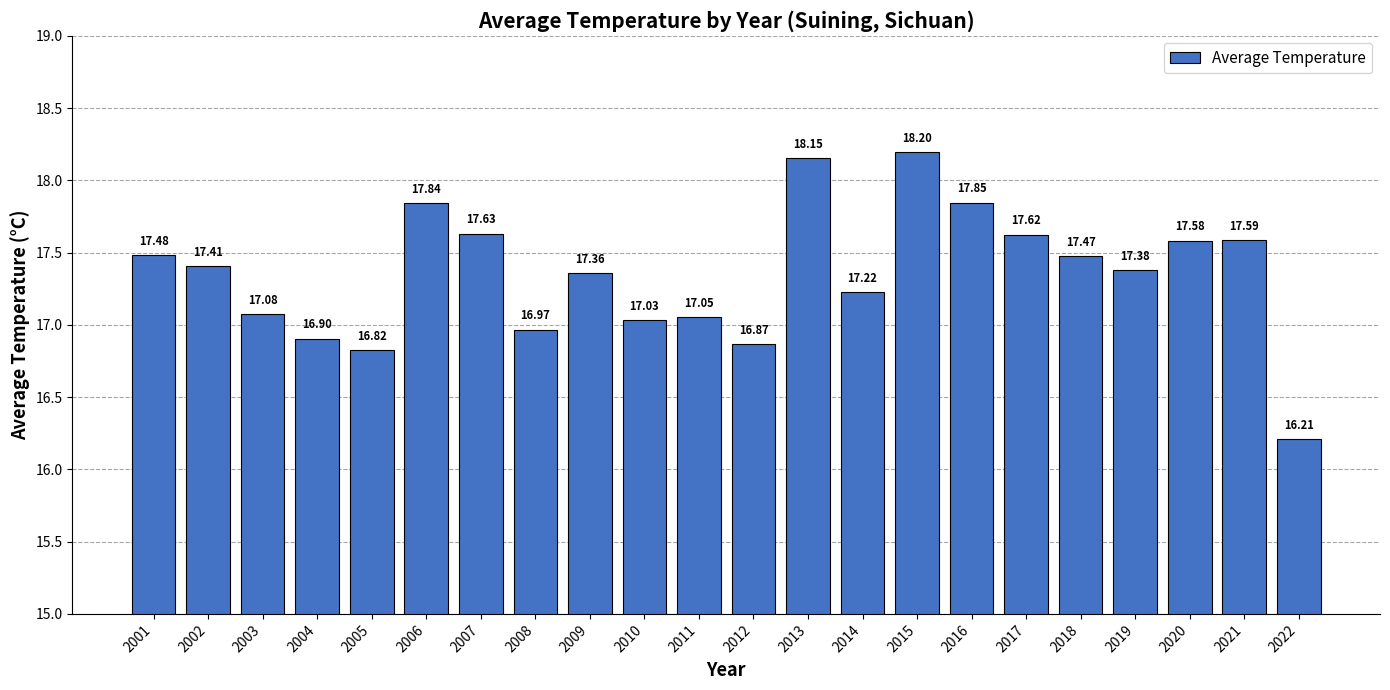

What is the value of the 15th bar from the left?

18.2